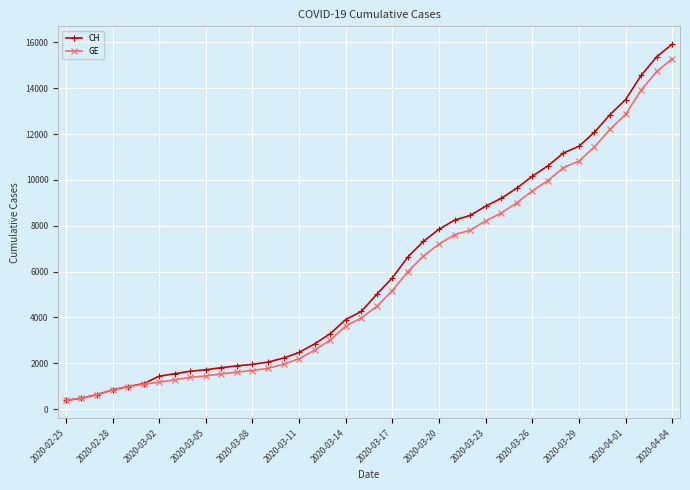

What is the value of the CH point at the 23rd from the left?

6644